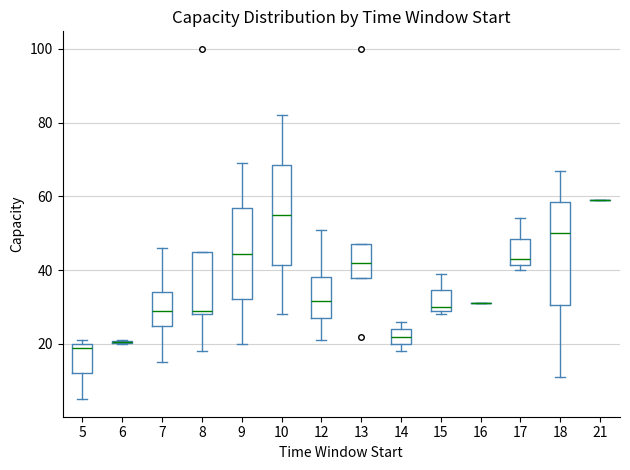

Reading left to right, read every box against the y-axis: the position of its median line, the range the box covers, and the ends of its whiskers. The values are not printed on the chart, so give them approximately, as read against the axis.

5: median 20 (just below the box's upper edge), box 12 to 20, whiskers 6 to 22
6: box collapsed to a line at 20, whiskers 20 to 22
7: median 30, box 24 to 34, whiskers 16 to 46
8: median 30, box 28 to 46, whiskers 18 to 46
9: median 44, box 32 to 56, whiskers 20 to 70
10: median 56, box 42 to 68, whiskers 28 to 82
12: median 32, box 28 to 38, whiskers 22 to 52
13: median 42, box 38 to 48, whiskers 38 to 48
14: median 22, box 20 to 24, whiskers 18 to 26
15: median 30 (just above the box's lower edge), box 30 to 34, whiskers 28 to 40
16: box collapsed to a line at 32, whiskers 32 to 32
17: median 44, box 42 to 48, whiskers 40 to 54
18: median 50, box 30 to 58, whiskers 12 to 68
21: box collapsed to a line at 60, whiskers 60 to 60